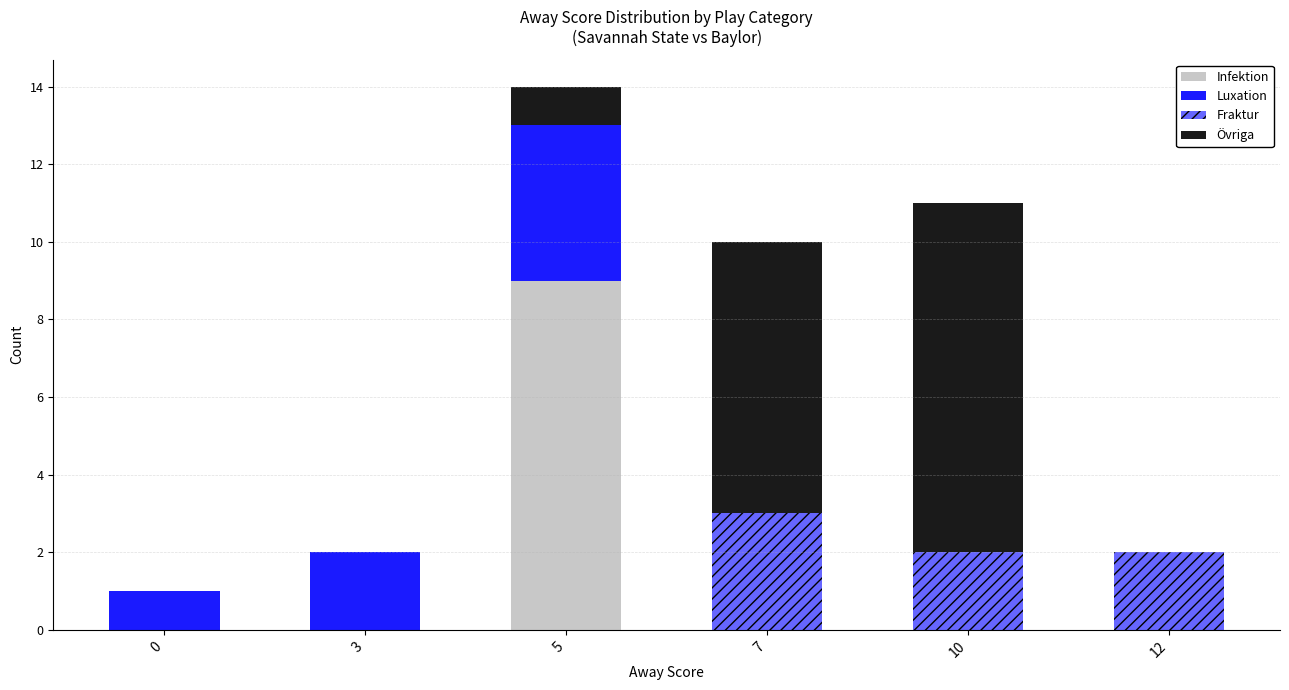

Does the chart contain stacked bars?

Yes